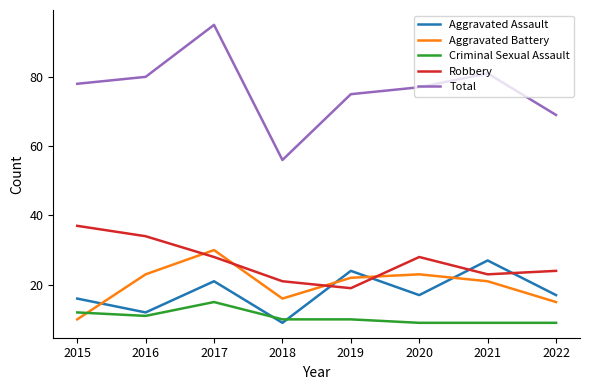

What is the approximate value of Aggravated Assault at 2020, to the nearest 5?

15